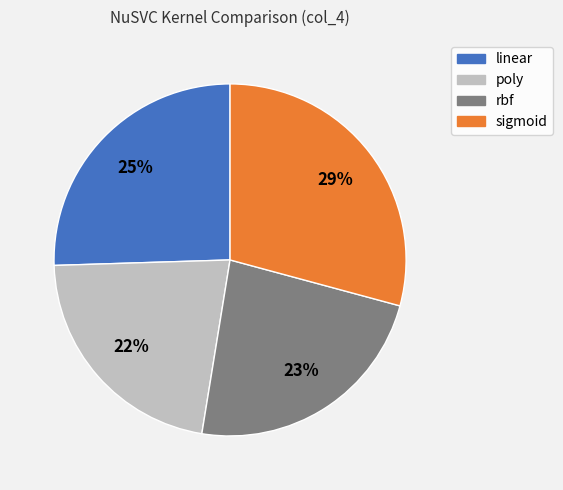

Which category has the smallest portion of the pie?

poly